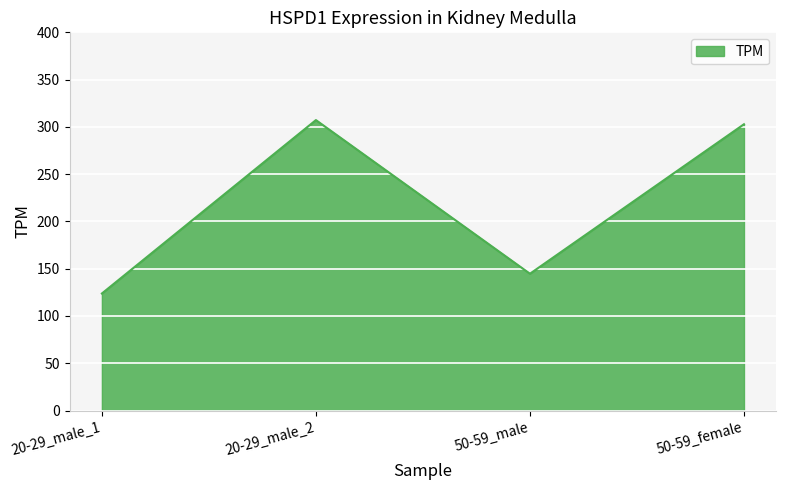

What position from the left is 50-59_female?

4